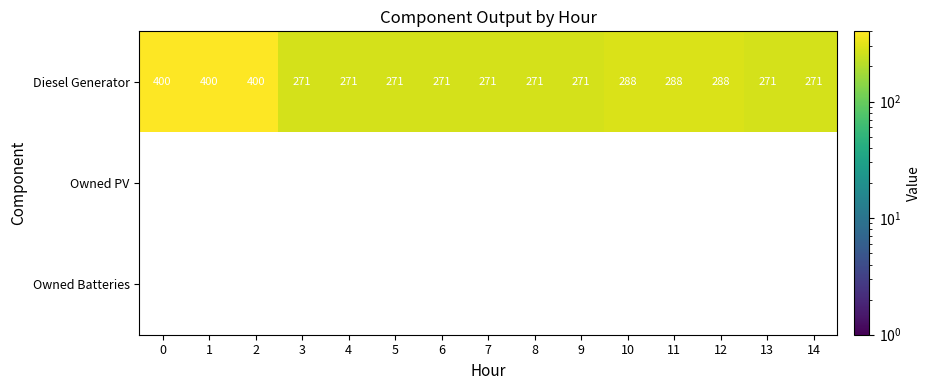

The value of Diesel Generator at 8 is 384. True or false?

False